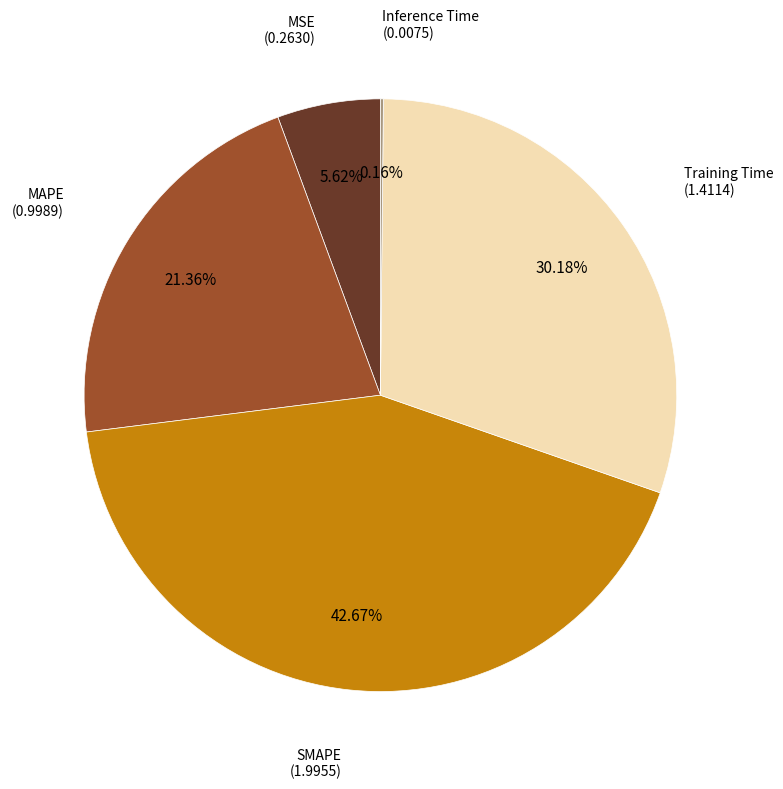

True or false: MAPE accounts for 6% of the total.

False